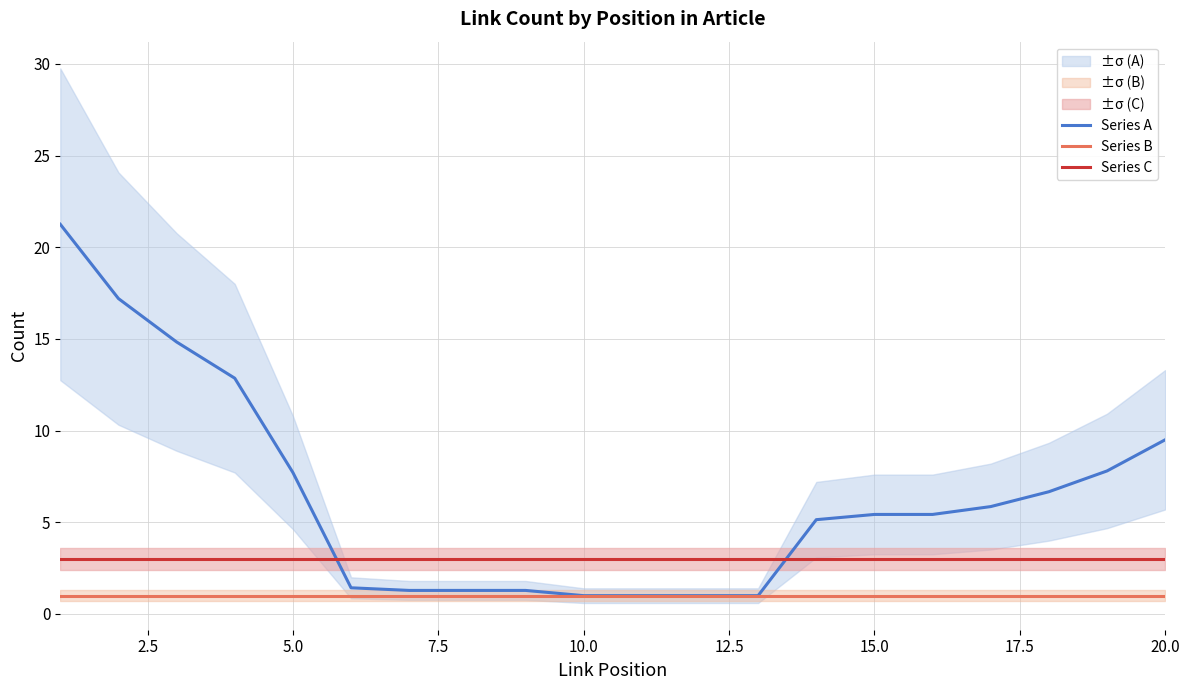

Is this an area chart (filled region under the line)?

No